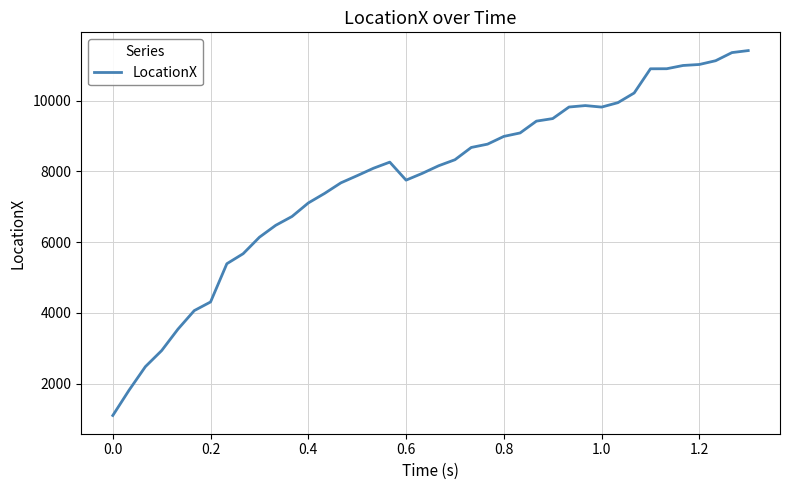

What is the maximum value shown in the chart?

11415.7